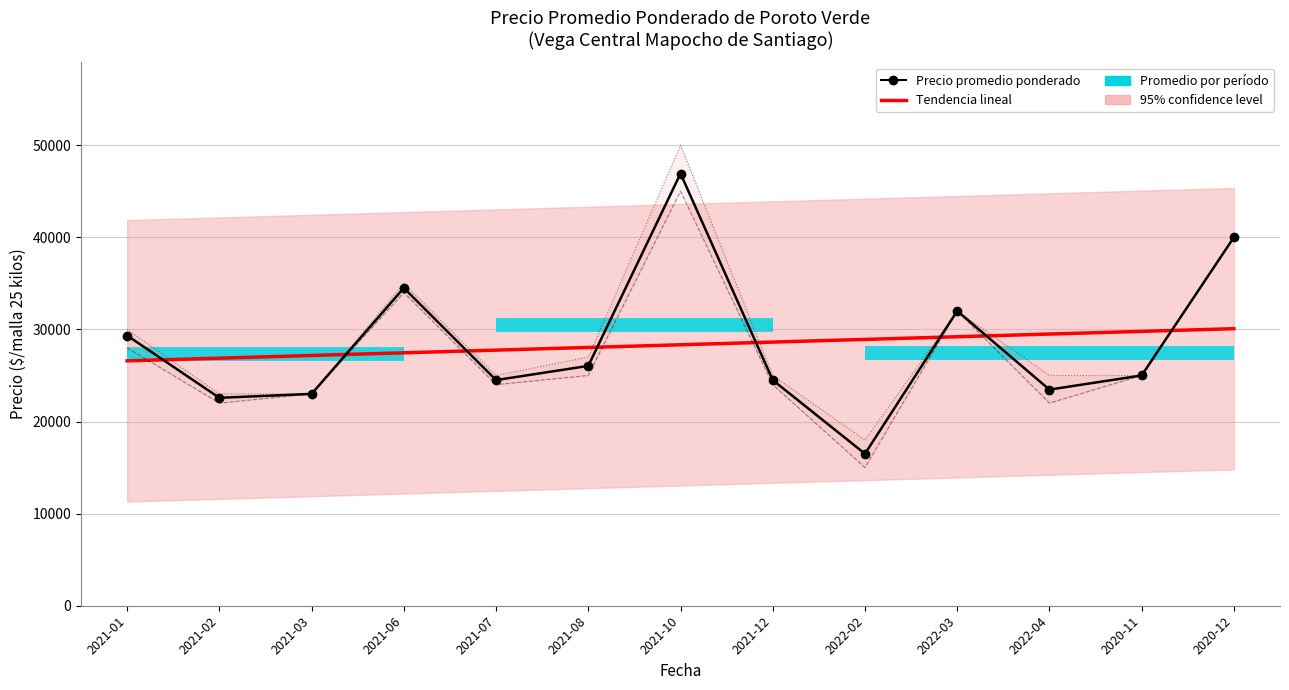

The value of Trend (if p < 0.05) at 2021-08 is 8250.8. True or false?

False